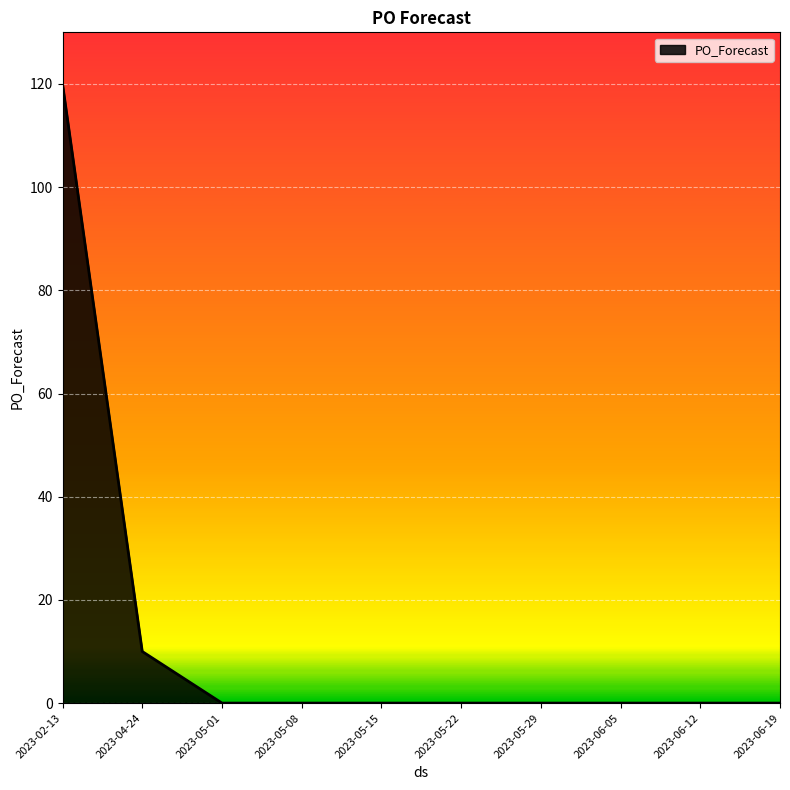

How many lines are shown in the chart?

1